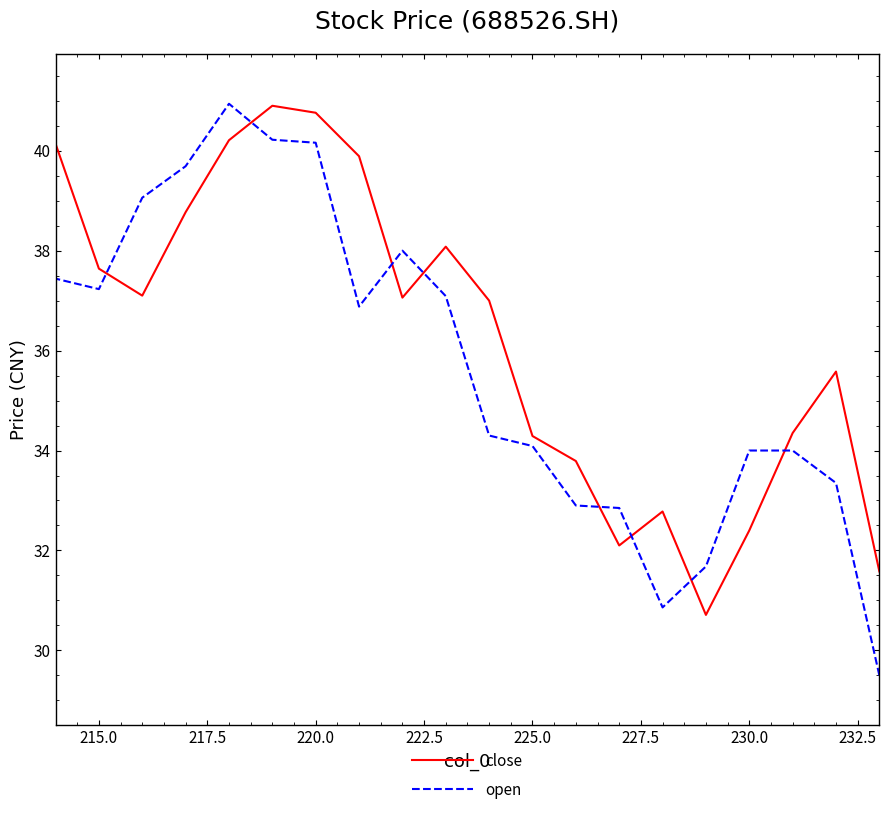

Does the chart display data point markers on the line(s)?

No